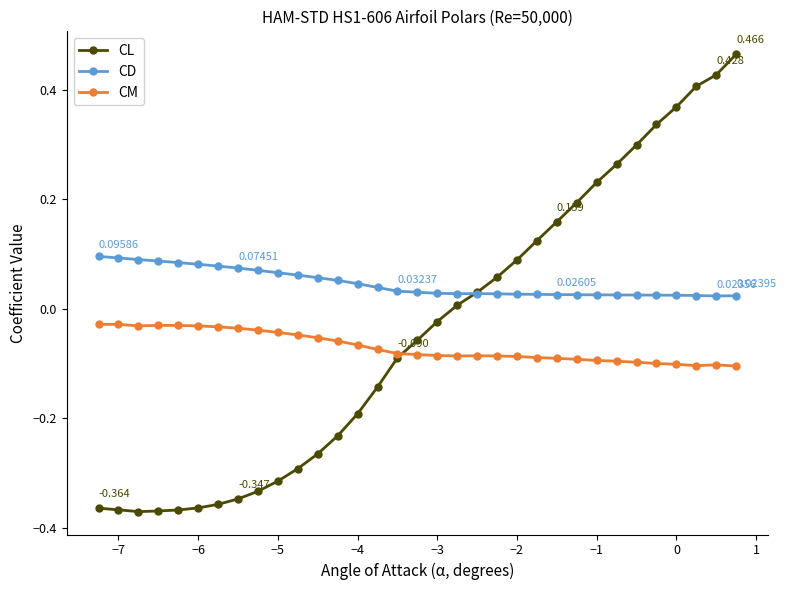

Which series has the largest range (max minus min)?

CL